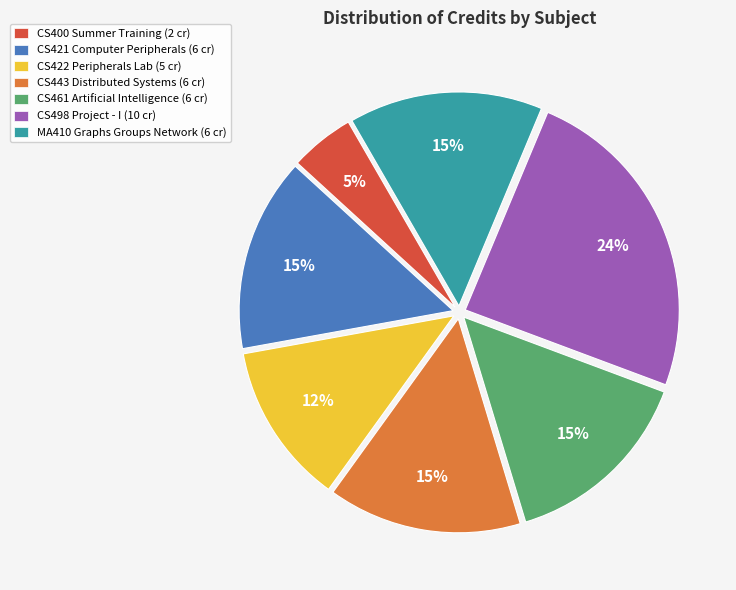

What is the smallest slice in the pie chart?

CS400 Summer Training